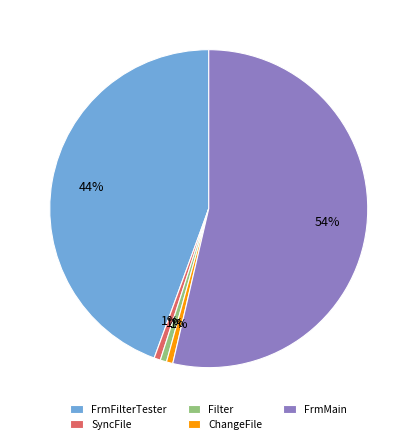

Which category has the biggest portion of the pie?

FrmMain